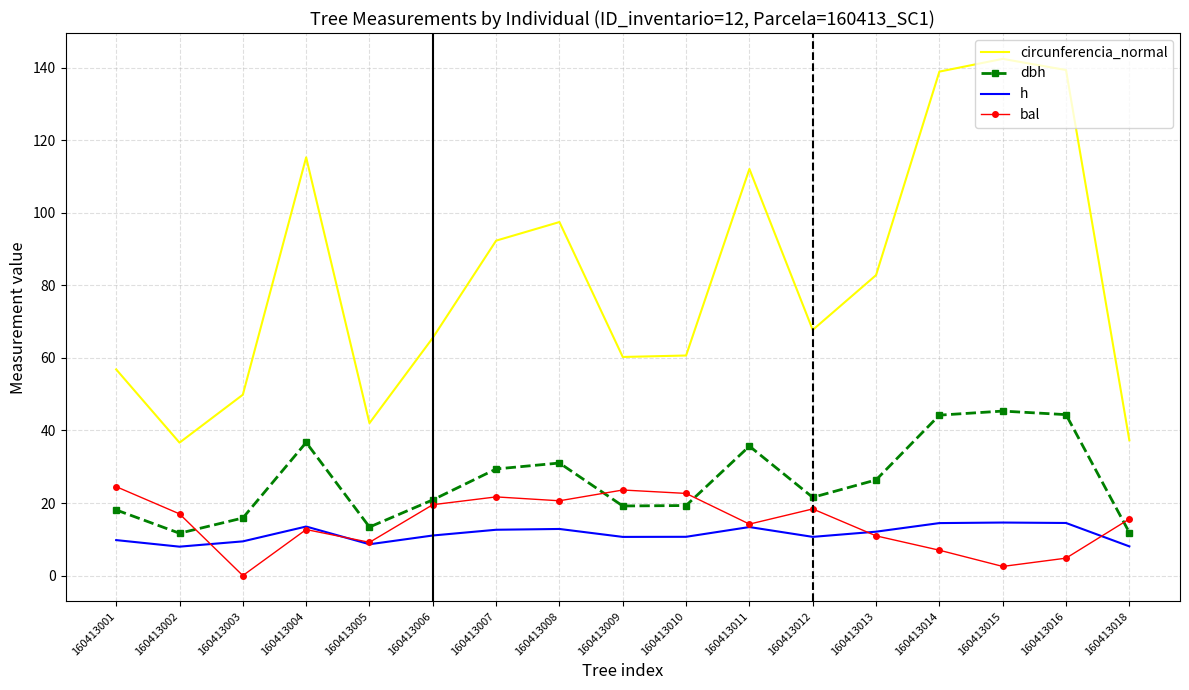

What is the total value across all series at 160413012?

118.3